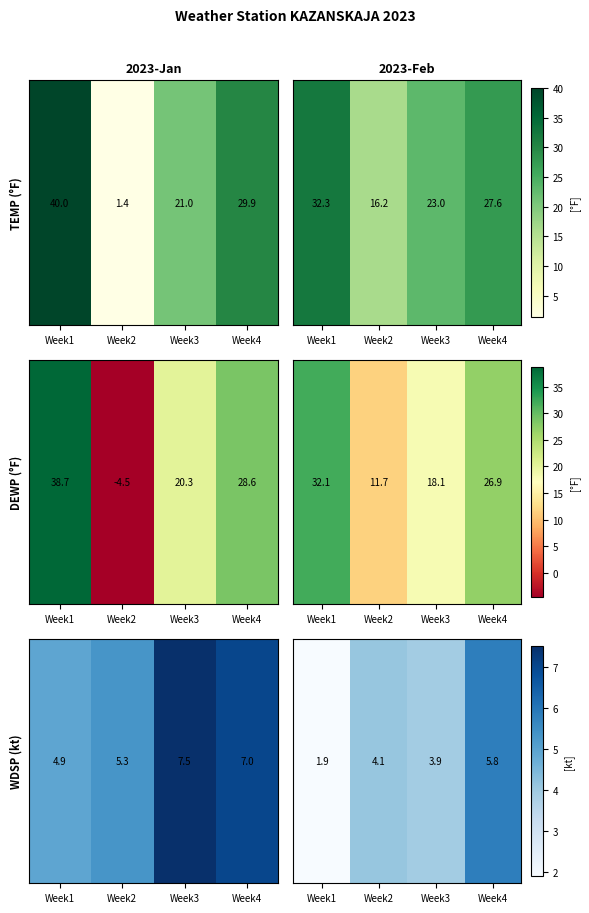

Which category has the lowest value across all series?

Week1